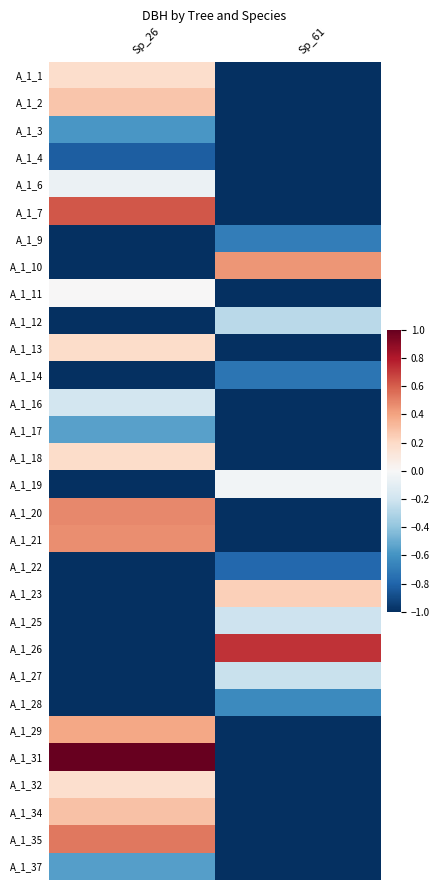

What is the total value across all series at Sp_26?

-9.0